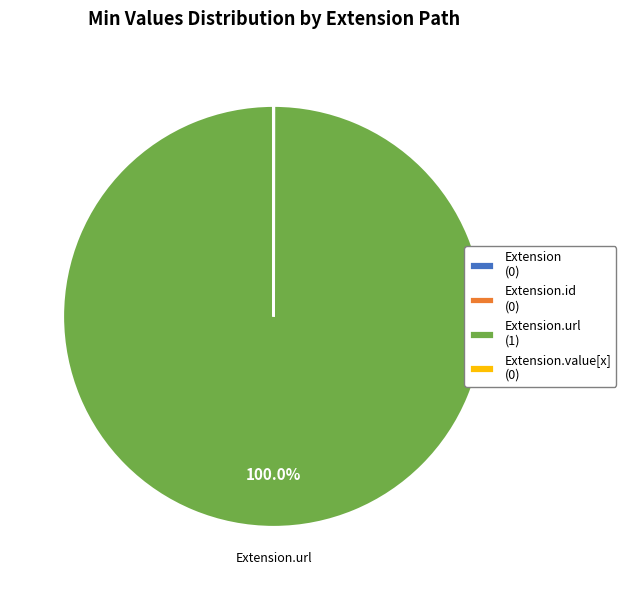

Which category has the biggest portion of the pie?

Extension.url (1)